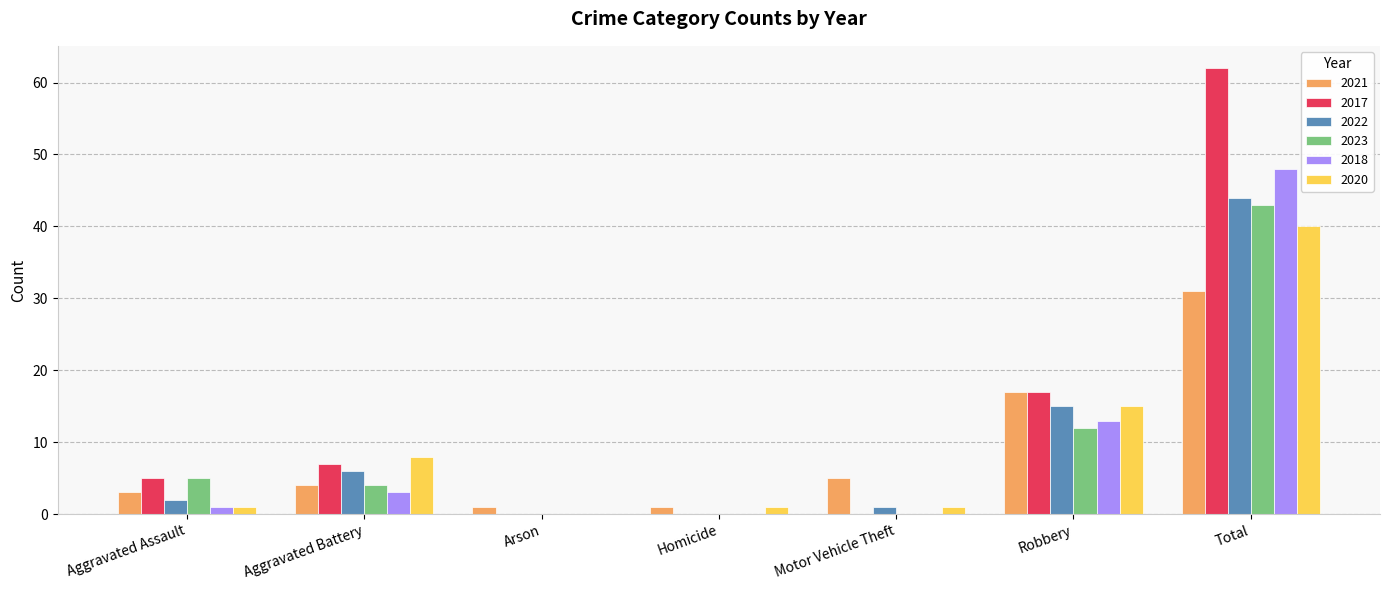

Reading left to right, list all the values displayed in this chart.

2021: Aggravated Assault=3	Aggravated Battery=4	Arson=1	Homicide=1	Motor Vehicle Theft=5	Robbery=17	Total=31
2017: Aggravated Assault=5	Aggravated Battery=7	Arson=0	Homicide=0	Motor Vehicle Theft=0	Robbery=17	Total=62
2022: Aggravated Assault=2	Aggravated Battery=6	Arson=0	Homicide=0	Motor Vehicle Theft=1	Robbery=15	Total=44
2023: Aggravated Assault=5	Aggravated Battery=4	Arson=0	Homicide=0	Motor Vehicle Theft=0	Robbery=12	Total=43
2018: Aggravated Assault=1	Aggravated Battery=3	Arson=0	Homicide=0	Motor Vehicle Theft=0	Robbery=13	Total=48
2020: Aggravated Assault=1	Aggravated Battery=8	Arson=0	Homicide=1	Motor Vehicle Theft=1	Robbery=15	Total=40